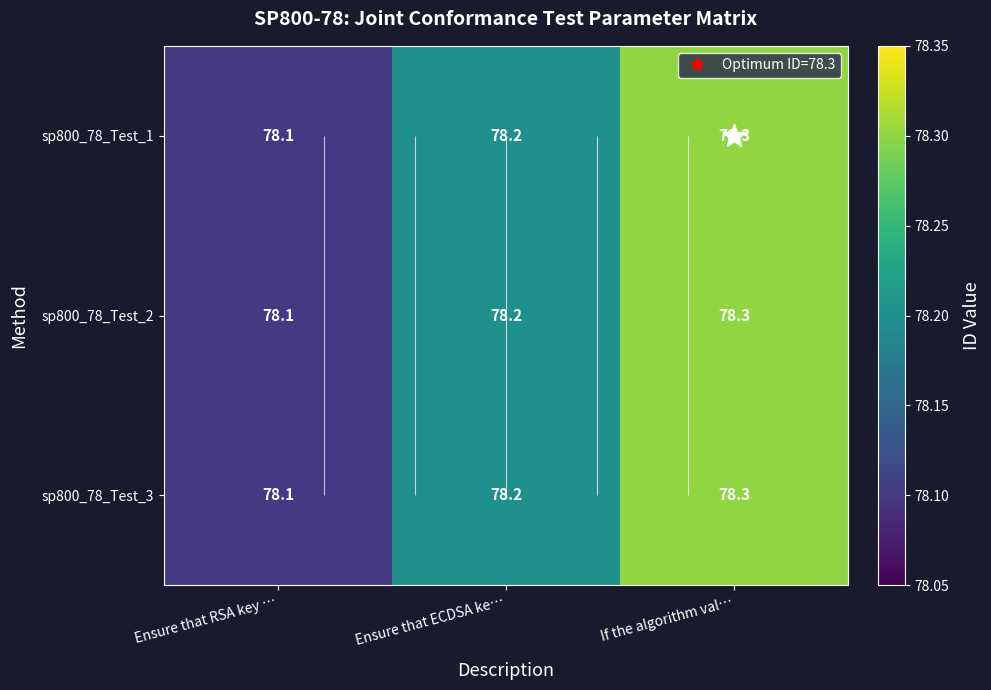

How many sp800_78_Test_3 values are between 78 and 79?

3